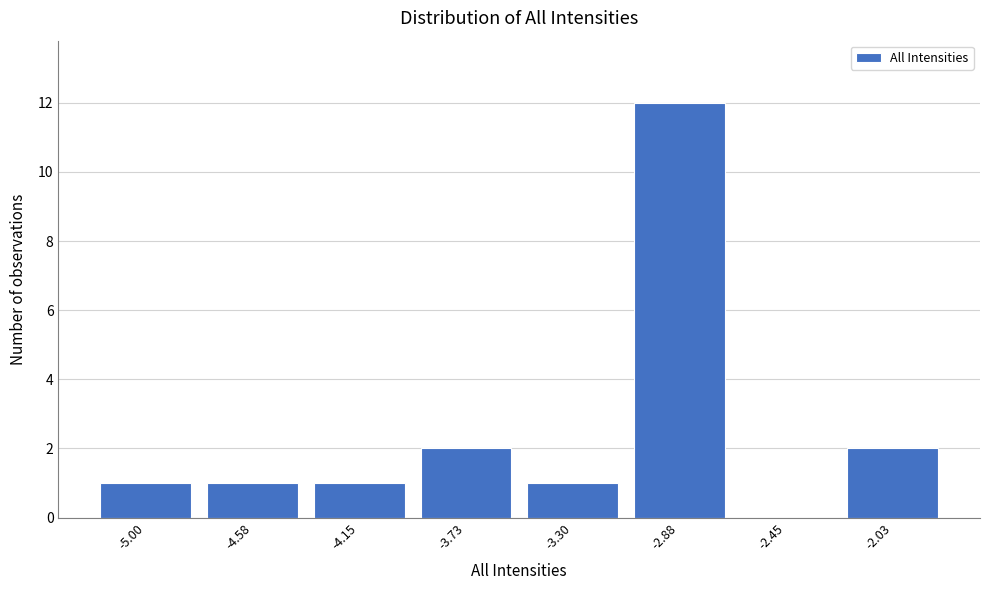

Reading left to right, what are all the values shown in this chart?

-5.00=1	-4.58=1	-4.15=1	-3.73=2	-3.30=1	-2.88=12	-2.45=0	-2.03=2